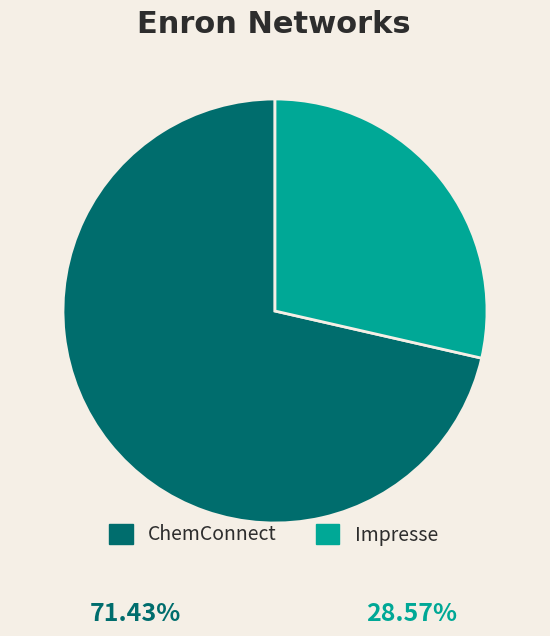

Does any single category account for the majority?

Yes